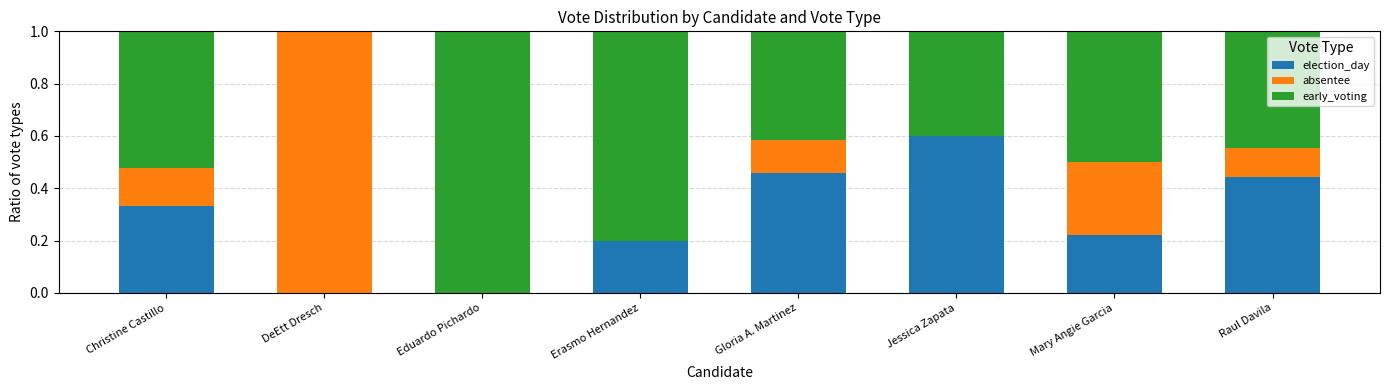

Is it true that election_day equals 0.4 at Raul Davila?

True